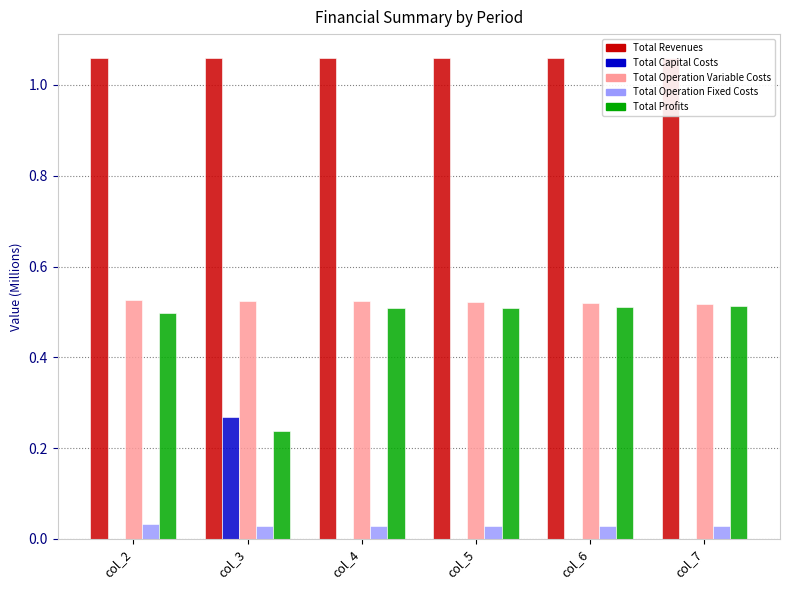

Rank the series at col_5 from lowest to highest value.

Total Capital Costs, Total Operation Fixed Costs, Total Profits, Total Operation Variable Costs, Total Revenues